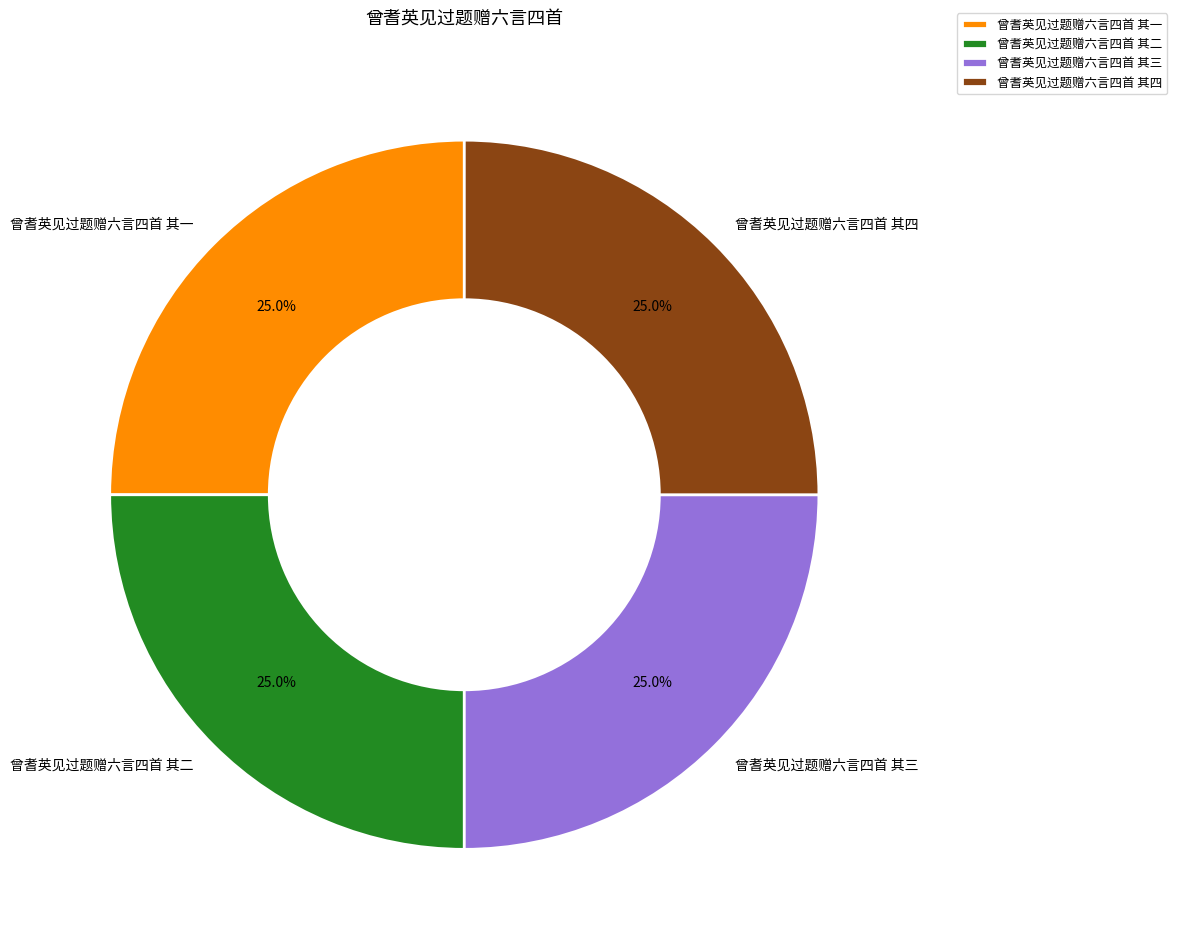

Approximately how many times larger is the value at 曾耆英见过题赠六言四首 其三 compared to 曾耆英见过题赠六言四首 其二?

1.0